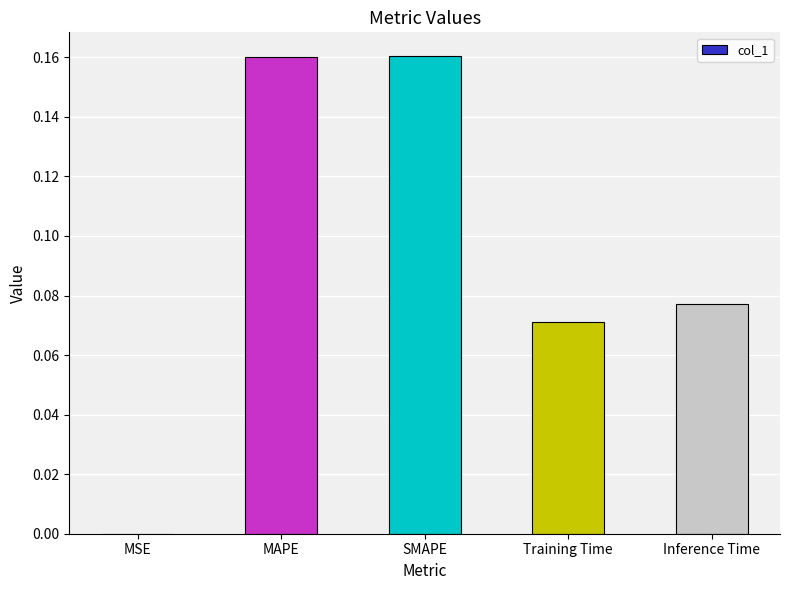

True or false: the data shows 0.0 at MAPE.

False